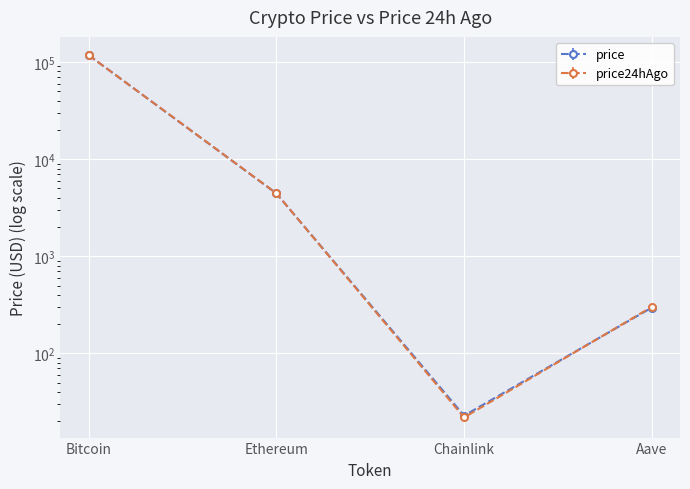

What is the label of the 2nd point from the left?

Ethereum